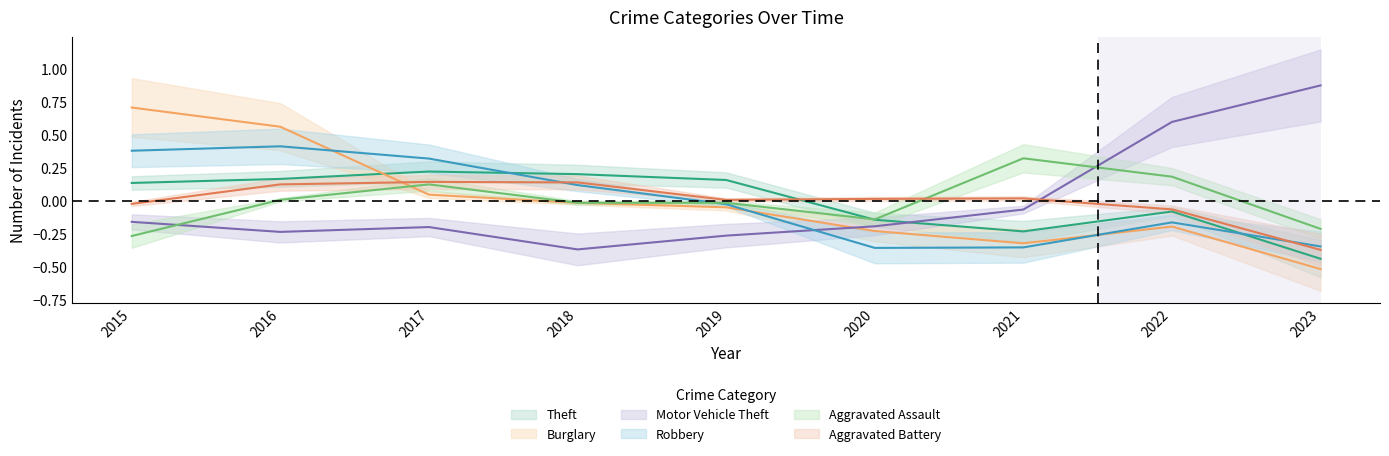

Which label corresponds to the smallest value in the chart?

2023